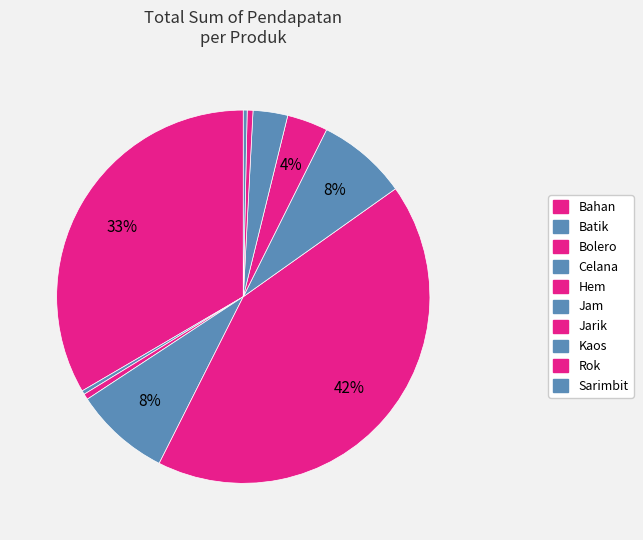

Between Rok and Celana, which is larger?

Celana